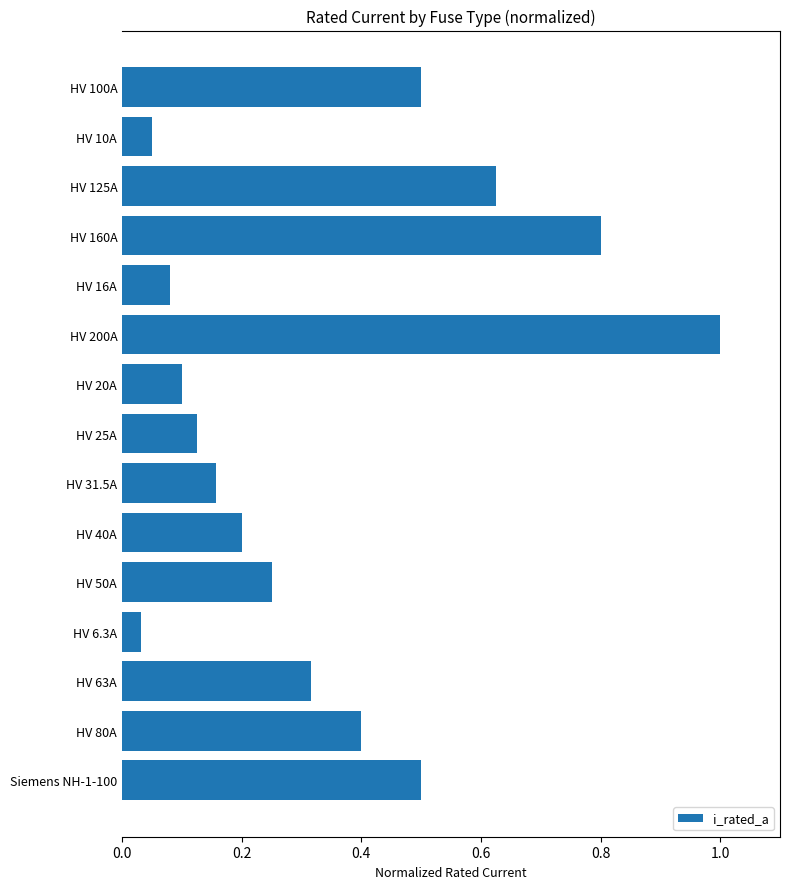

What is the sum of all values?

5.1